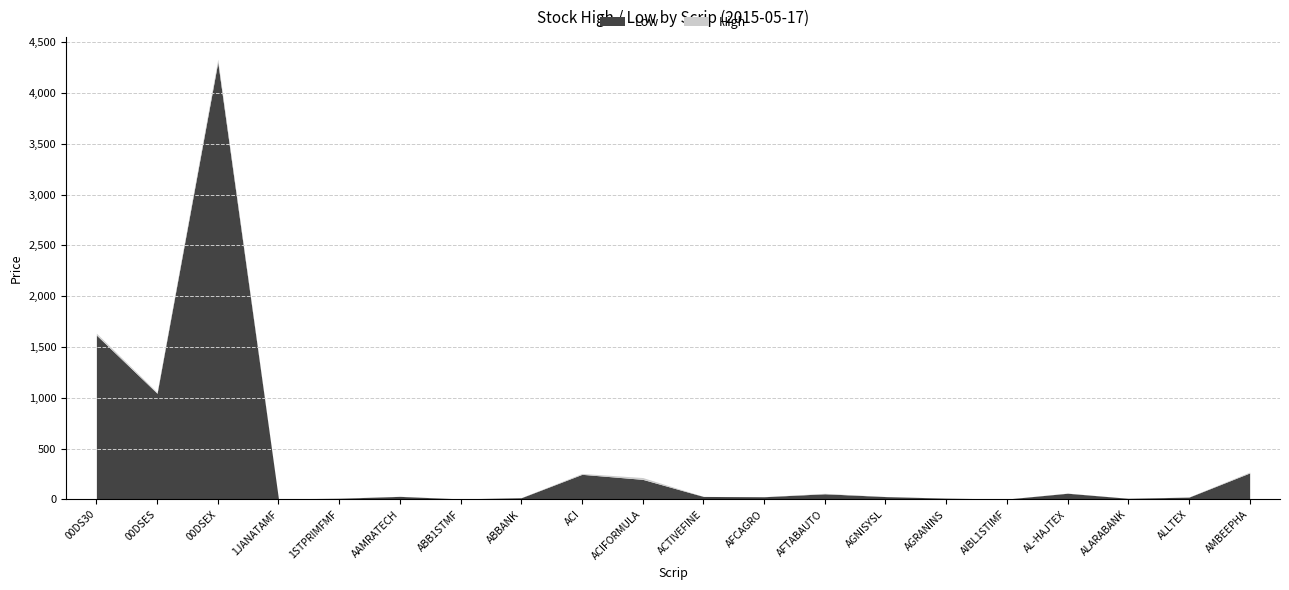

How many data points in Low are above 29?

10